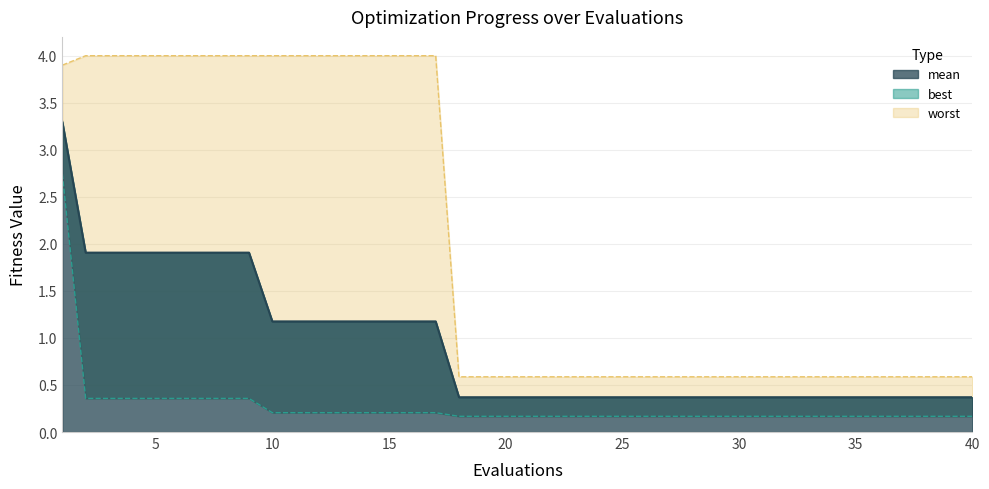

Reading left to right, list all the values displayed in this chart.

mean: 3.3	1.9	1.9	1.9	1.9	1.9	1.9	1.9	1.9	1.2	1.2	1.2	1.2	1.2	1.2	1.2	1.2	0.4	0.4	0.4	0.4	0.4	0.4	0.4	0.4	0.4	0.4	0.4	0.4	0.4	0.4	0.4	0.4	0.4	0.4	0.4	0.4	0.4	0.4	0.4
best: 2.7	0.4	0.4	0.4	0.4	0.4	0.4	0.4	0.4	0.2	0.2	0.2	0.2	0.2	0.2	0.2	0.2	0.2	0.2	0.2	0.2	0.2	0.2	0.2	0.2	0.2	0.2	0.2	0.2	0.2	0.2	0.2	0.2	0.2	0.2	0.2	0.2	0.2	0.2	0.2
worst: 3.9	4.0	4.0	4.0	4.0	4.0	4.0	4.0	4.0	4.0	4.0	4.0	4.0	4.0	4.0	4.0	4.0	0.6	0.6	0.6	0.6	0.6	0.6	0.6	0.6	0.6	0.6	0.6	0.6	0.6	0.6	0.6	0.6	0.6	0.6	0.6	0.6	0.6	0.6	0.6